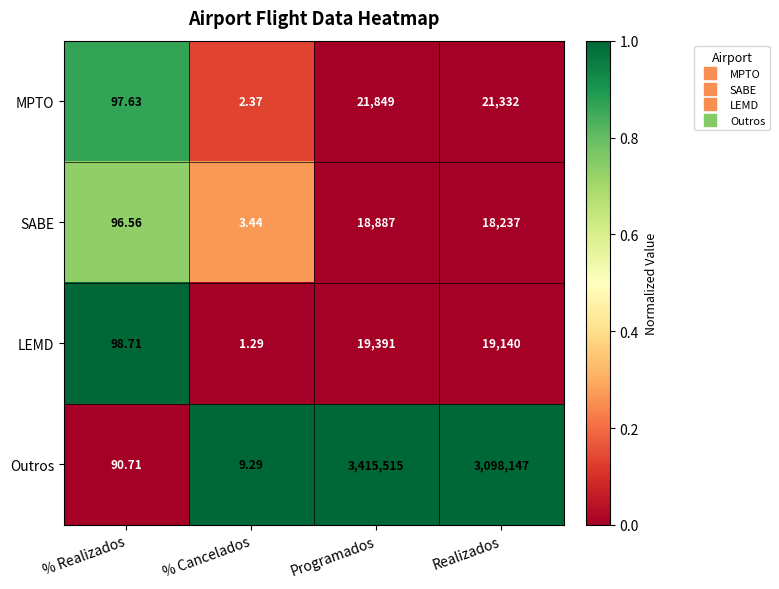

Where is LEMD nearest to the value 9696?

Realizados